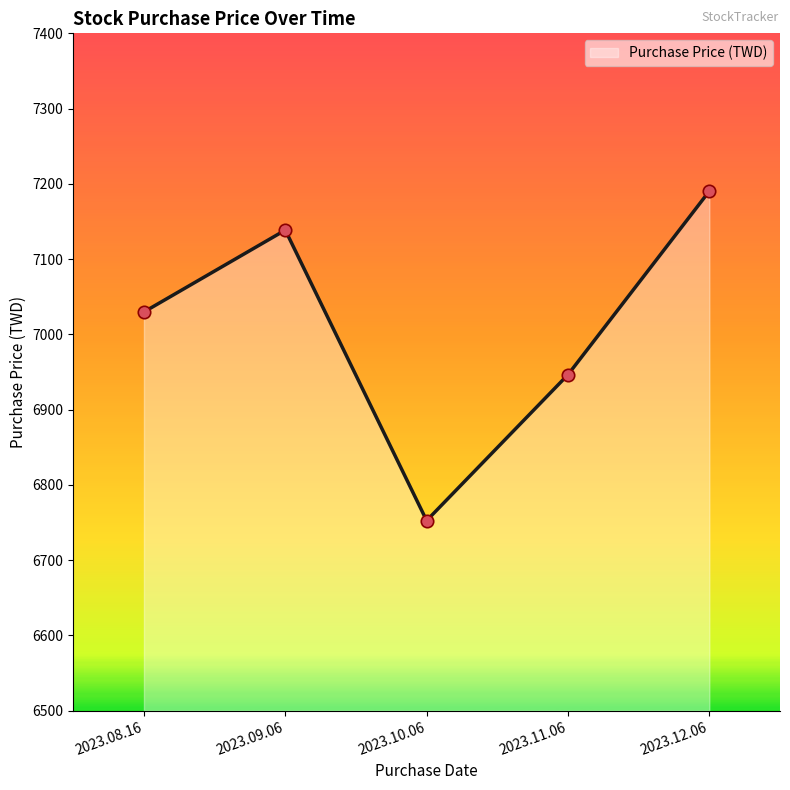

Which has a higher value, 2023.09.06 or 2023.12.06?

2023.12.06